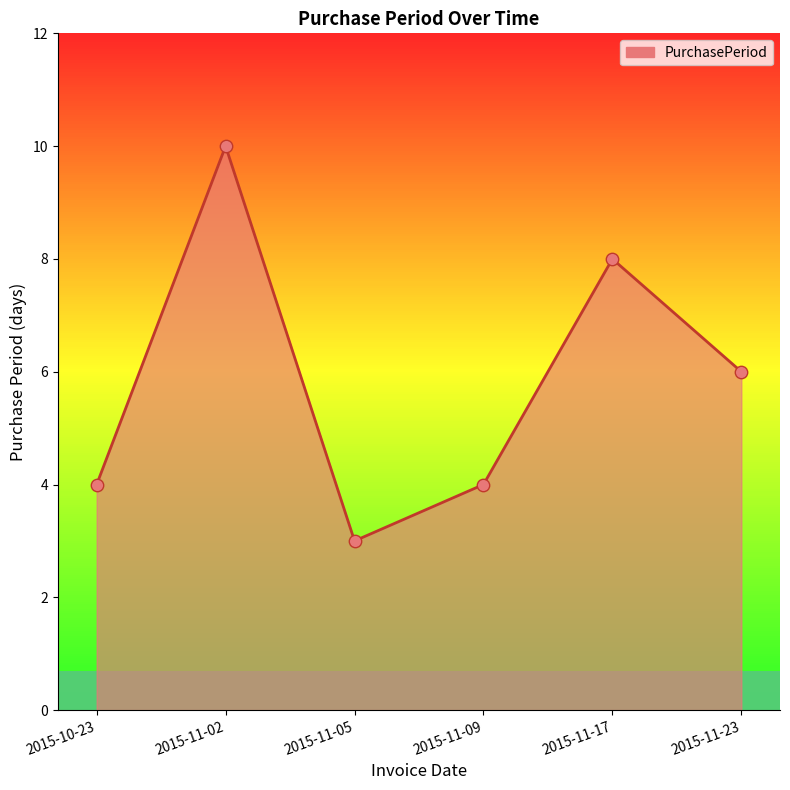

What is the change in value from 2015-11-02 to 2015-11-05?

-7